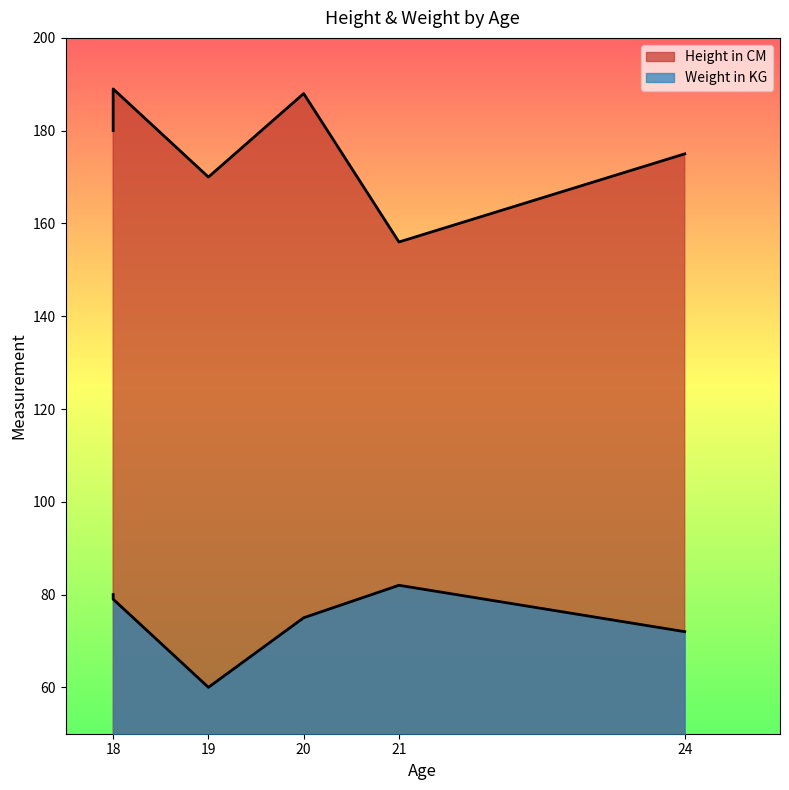

Which category has the lowest value across all series?

19 (Meet)